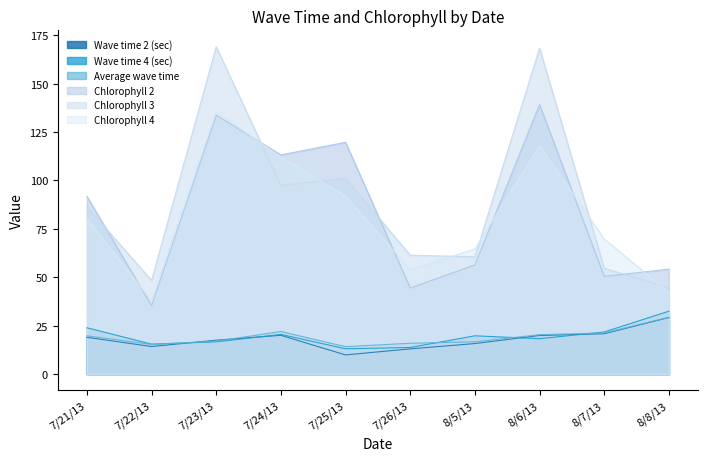

The Chlorophyll 4 series shows 25.4 at 7/22/13. True or false?

False